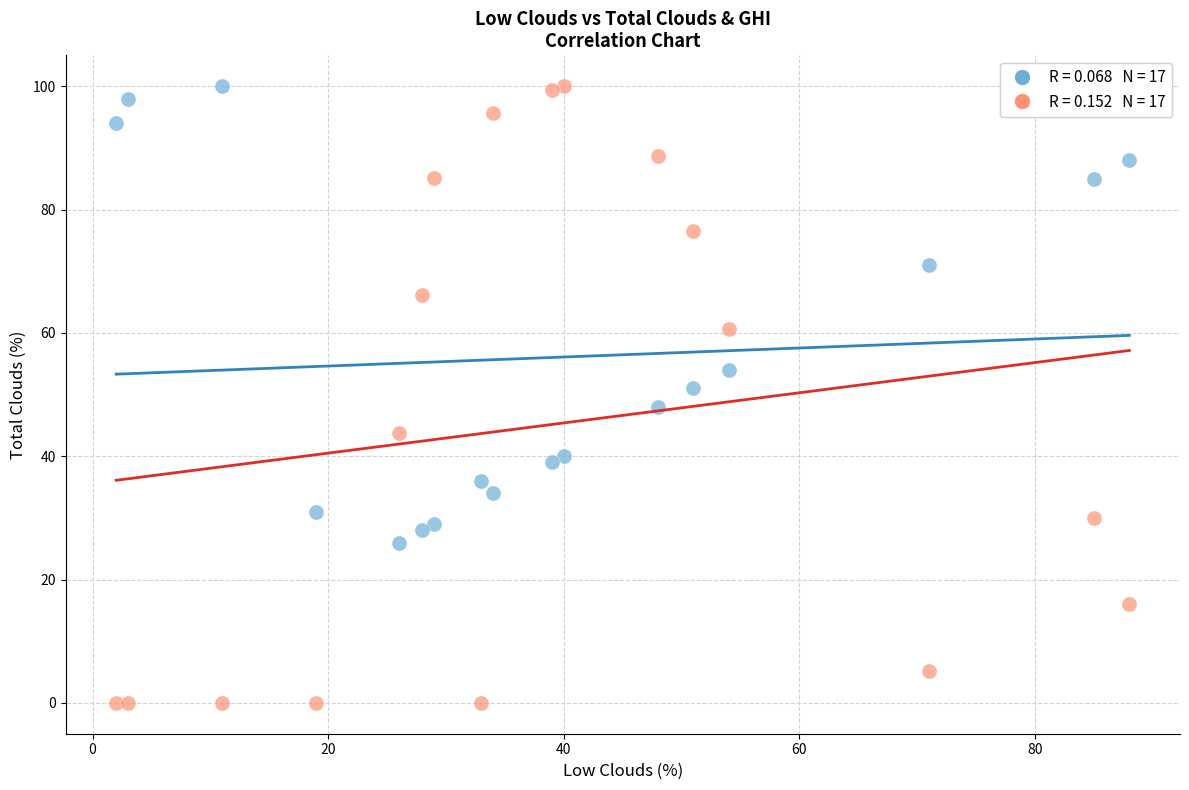

Across all data points, what is the range of Y values (max minus min)?

100.0